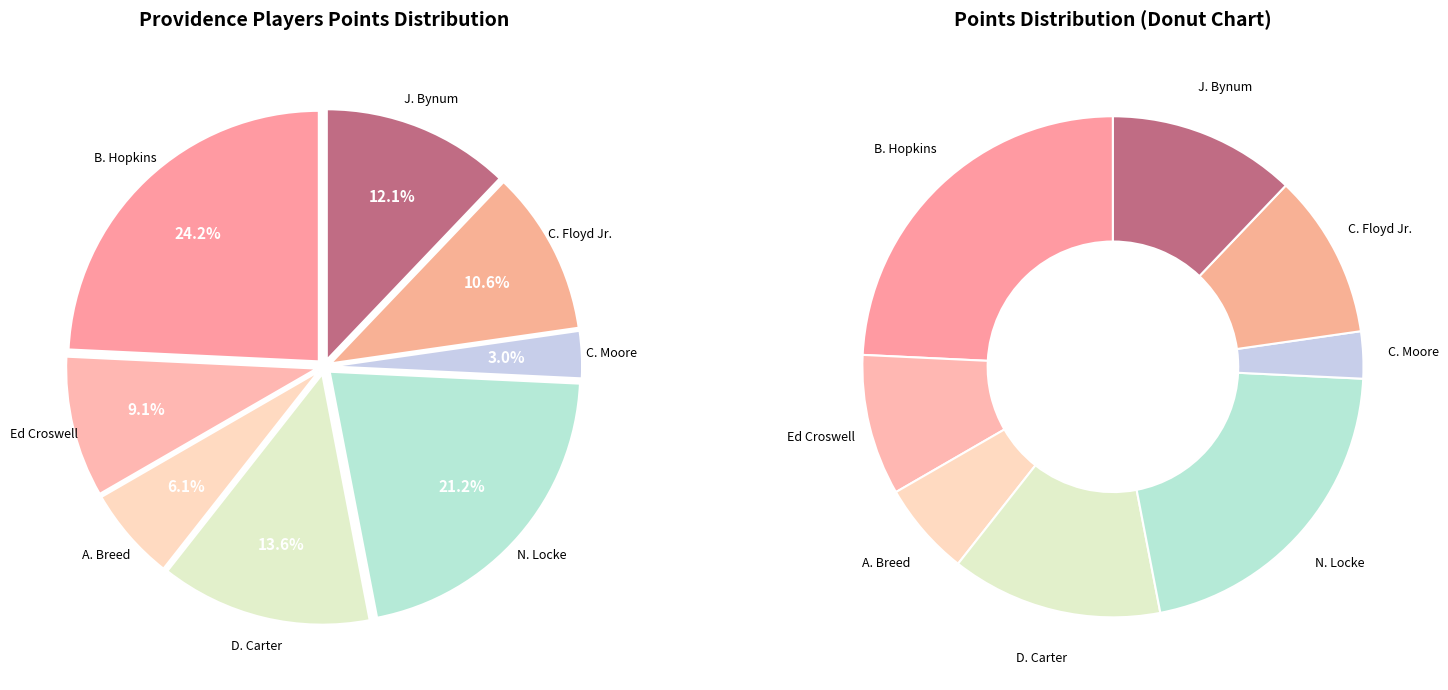

To the nearest percent, what portion does J. Bynum represent?

12%